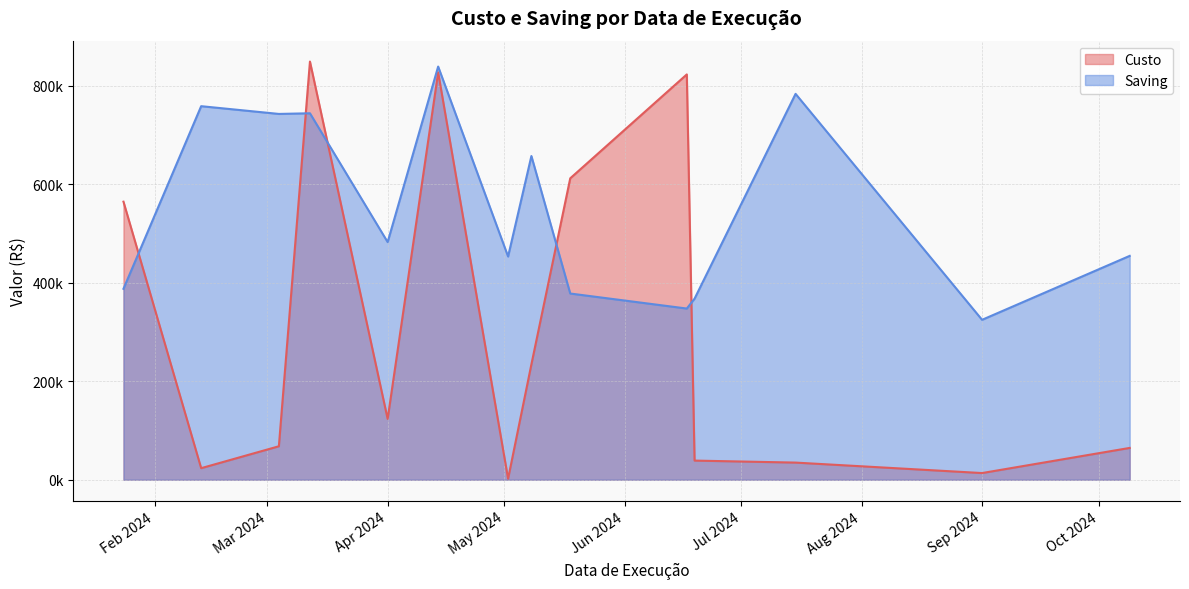

Which series has the largest range (max minus min)?

Custo